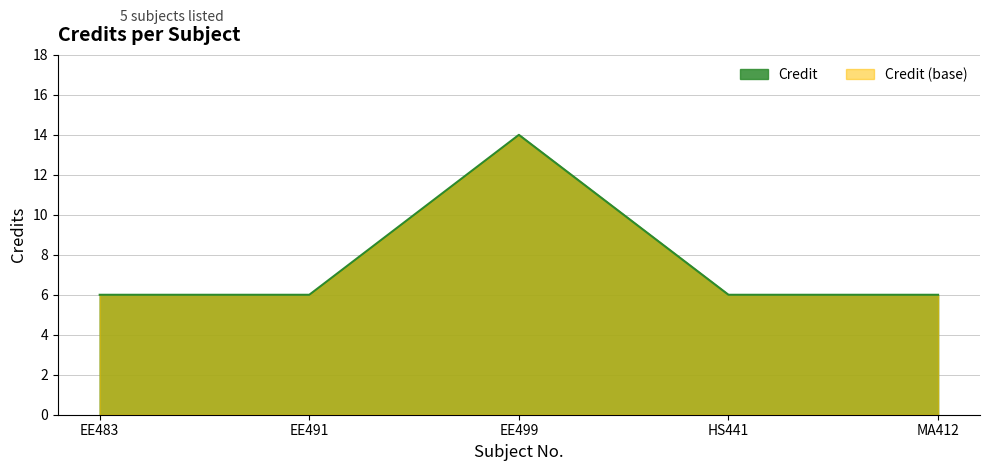

Reading left to right, list all the values displayed in this chart.

6	6	14	6	6